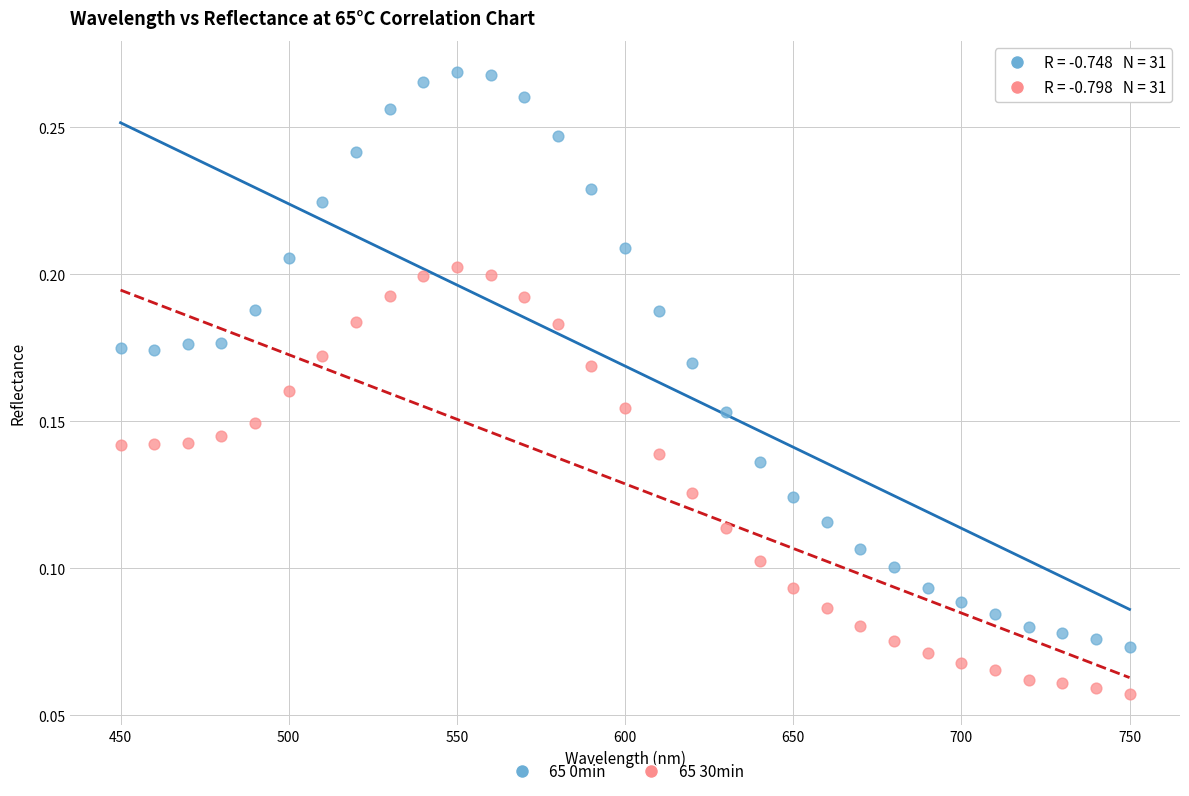

Across all data points, what is the range of X values (max minus min)?

300.0